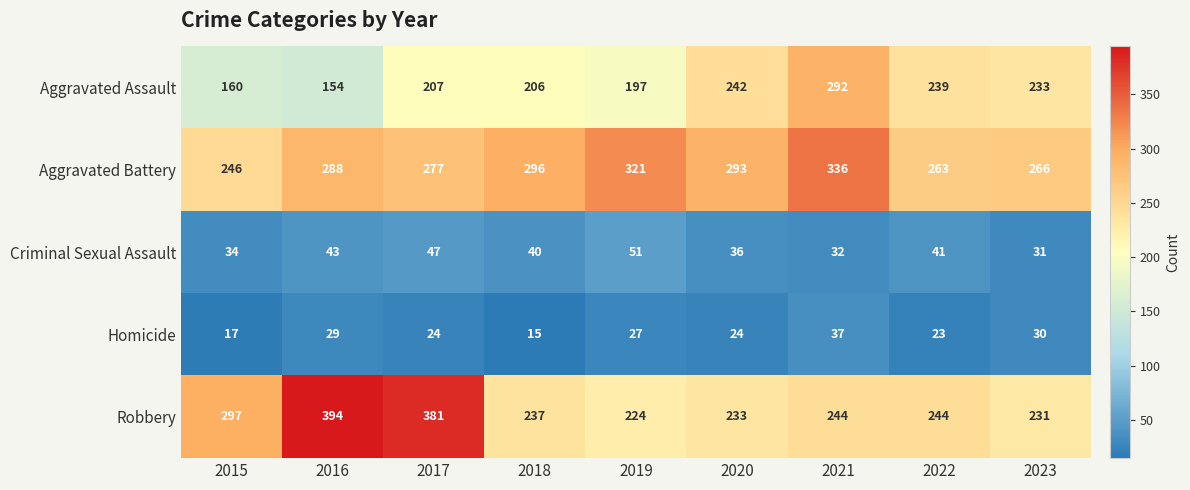

Count the number of categories in the chart.

9